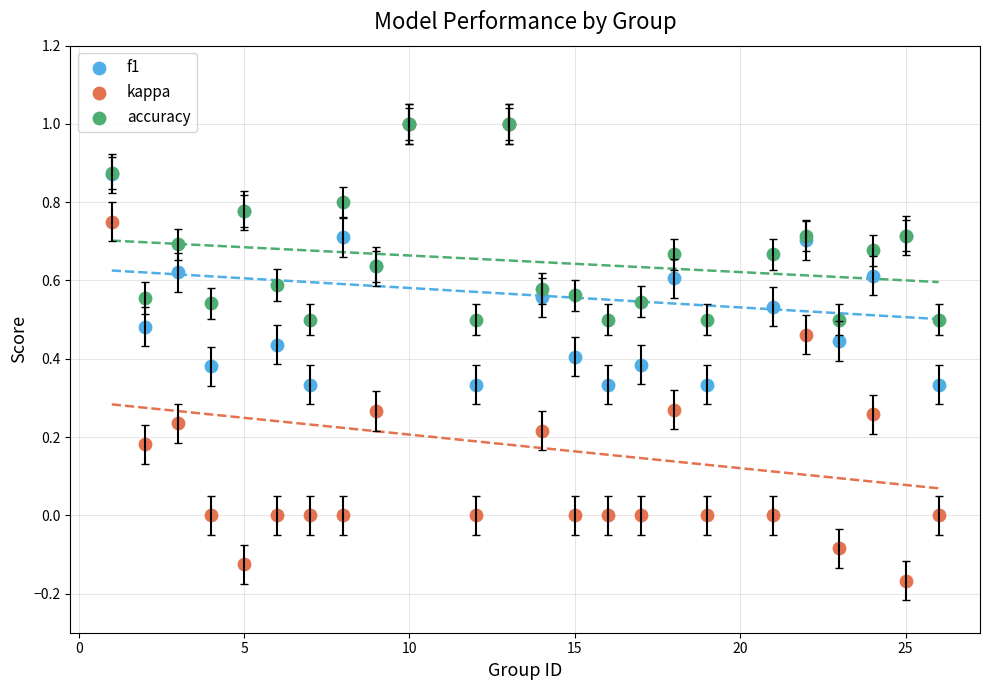

Which series reaches the minimum Y coordinate?

kappa